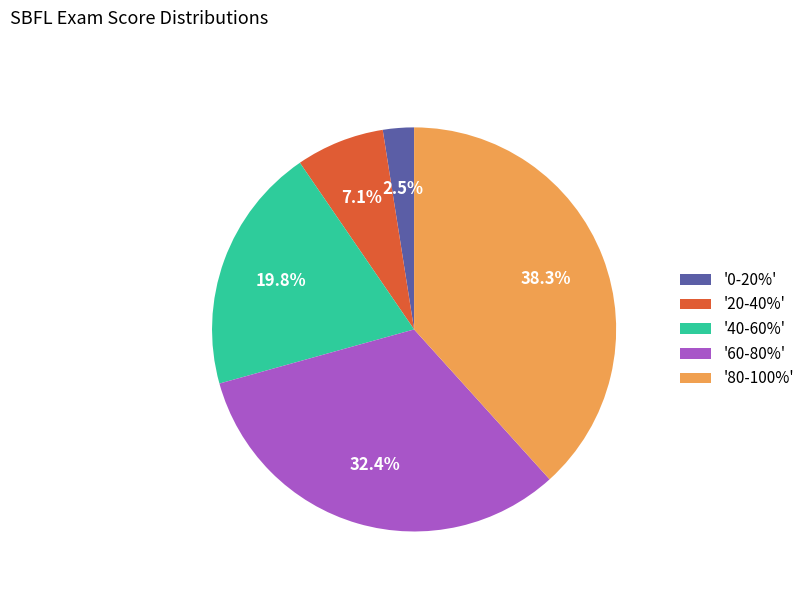

Is there any slice that represents more than half of the pie?

No